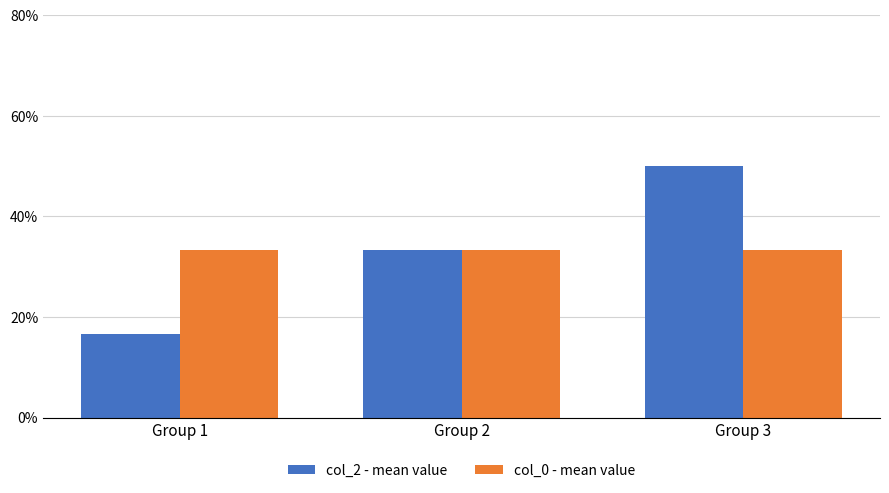

Does the chart contain stacked bars?

No